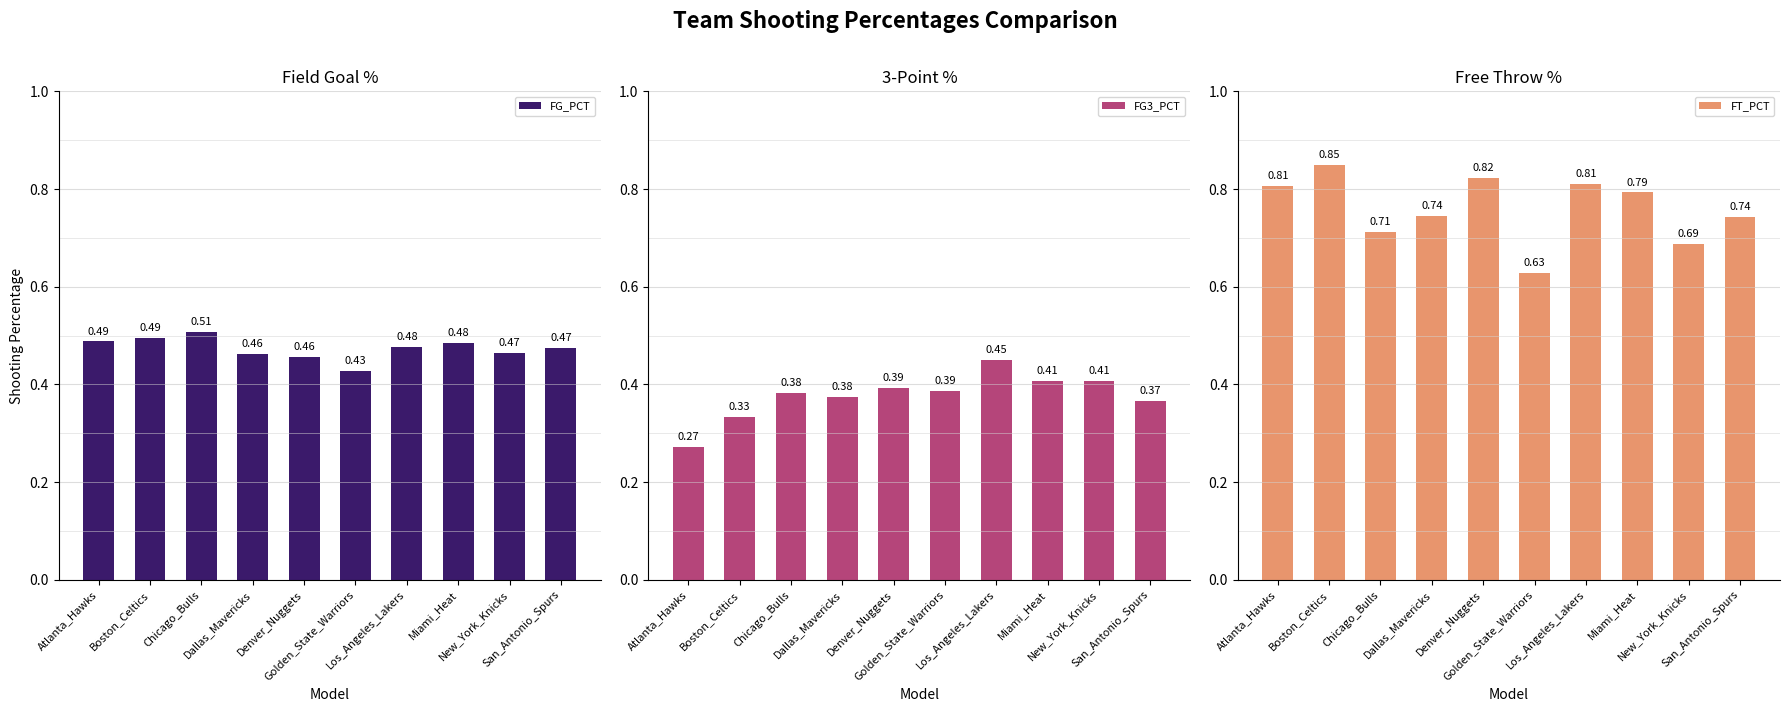

Reading left to right, list all the values displayed in this chart.

FG_PCT: 0.5	0.5	0.5	0.5	0.5	0.4	0.5	0.5	0.5	0.5
FG3_PCT: 0.3	0.3	0.4	0.4	0.4	0.4	0.5	0.4	0.4	0.4
FT_PCT: 0.8	0.8	0.7	0.7	0.8	0.6	0.8	0.8	0.7	0.7